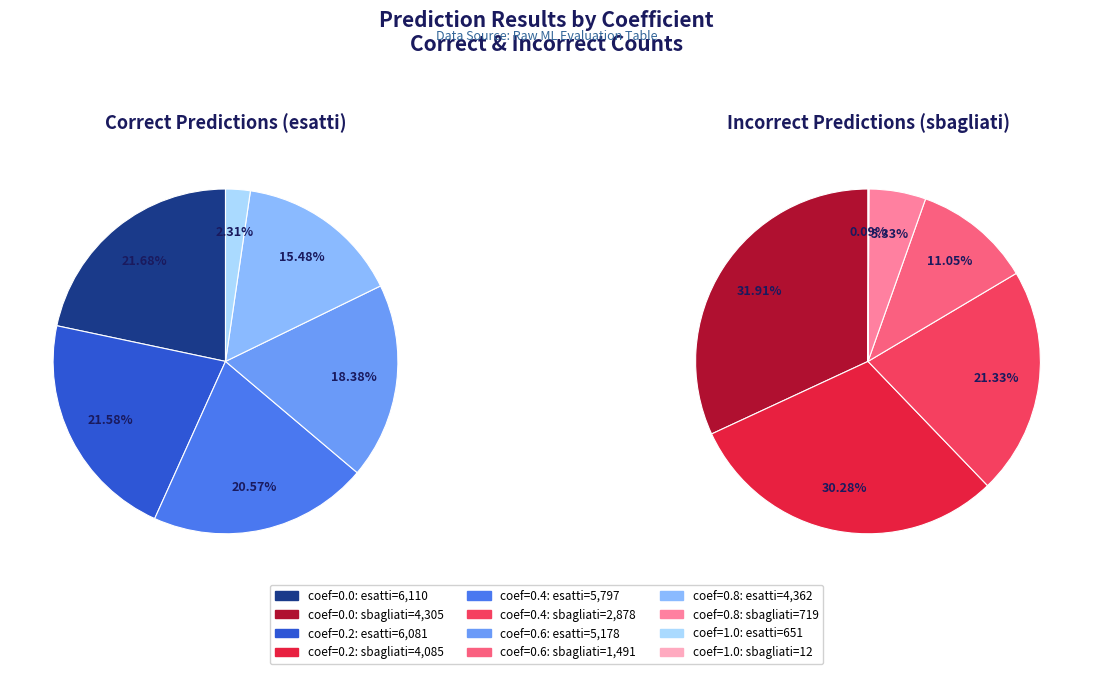

To the nearest percent, what is the difference between the 9 and 10 slice percentages?

2%